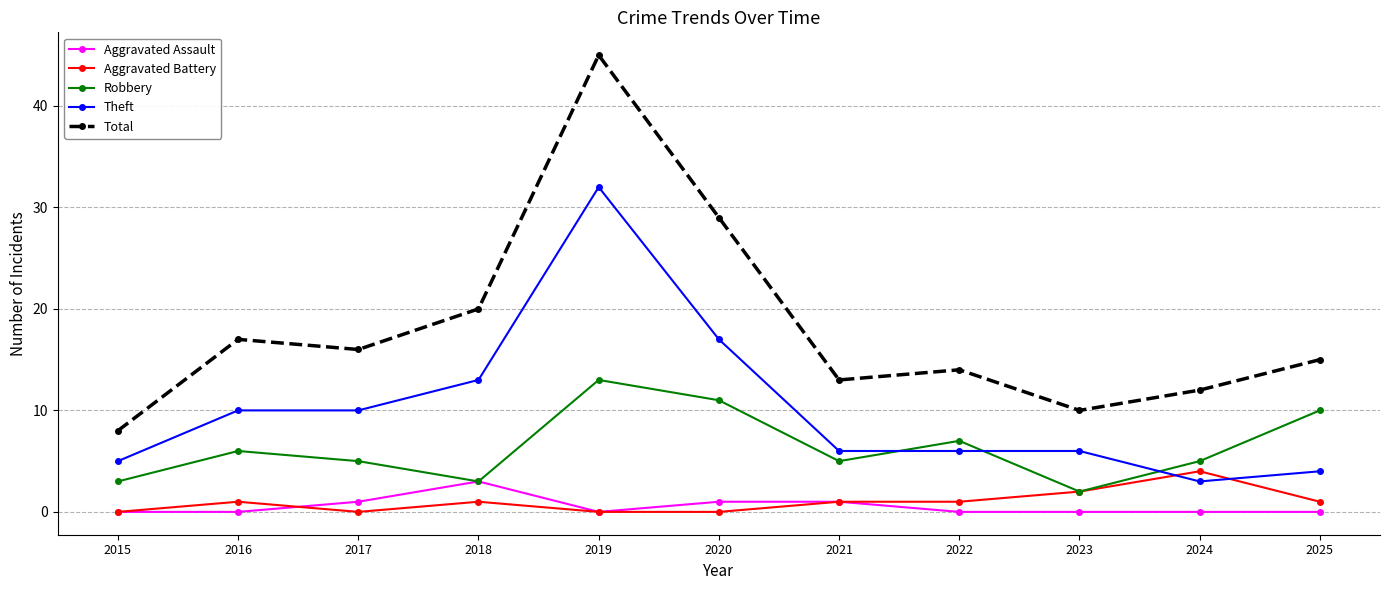

True or false: Total and Theft cross at least once.

False